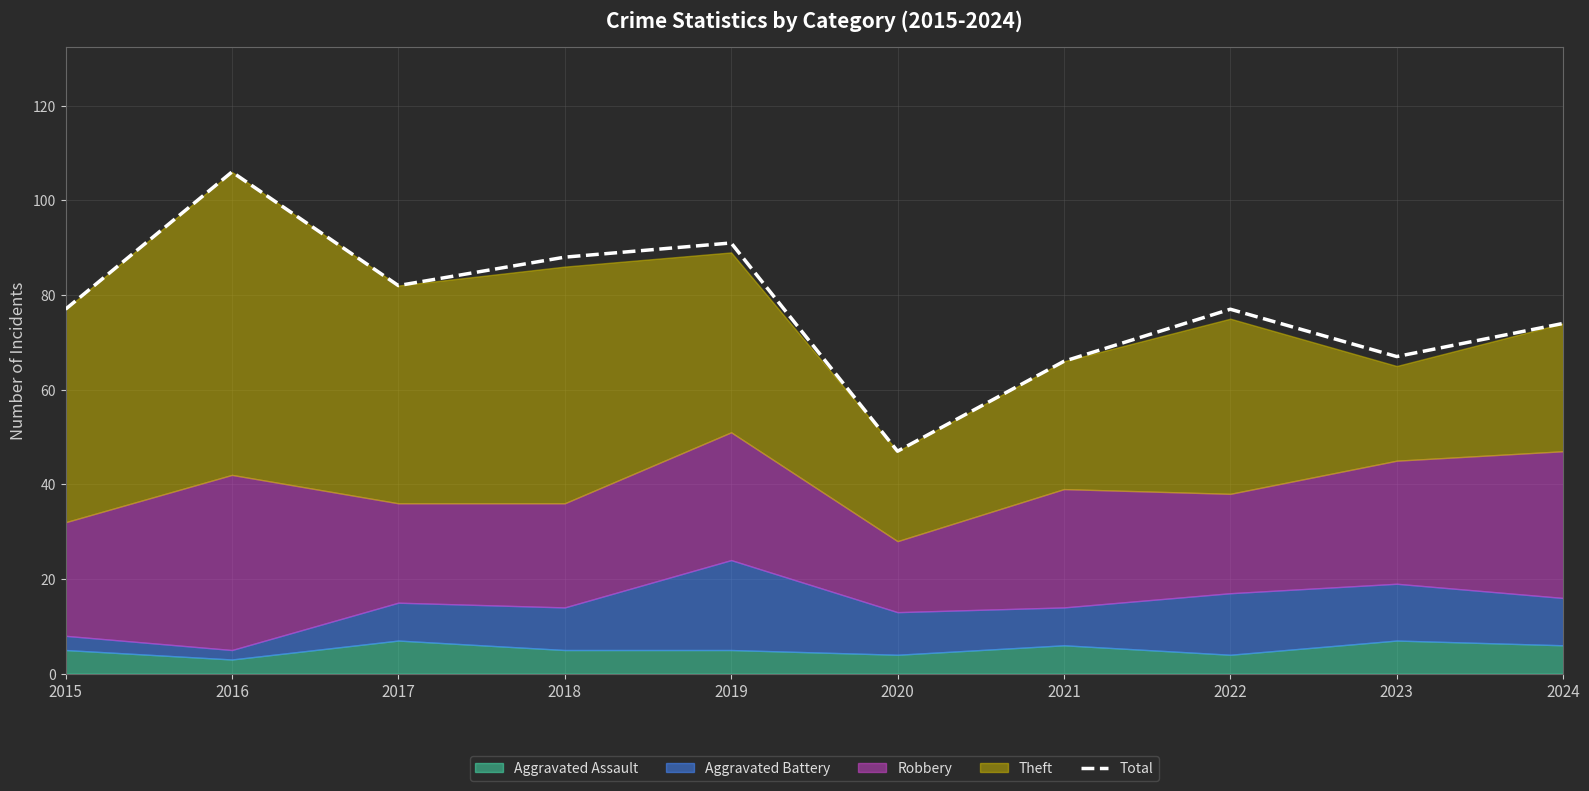

The value at 2021 is 95. True or false?

False